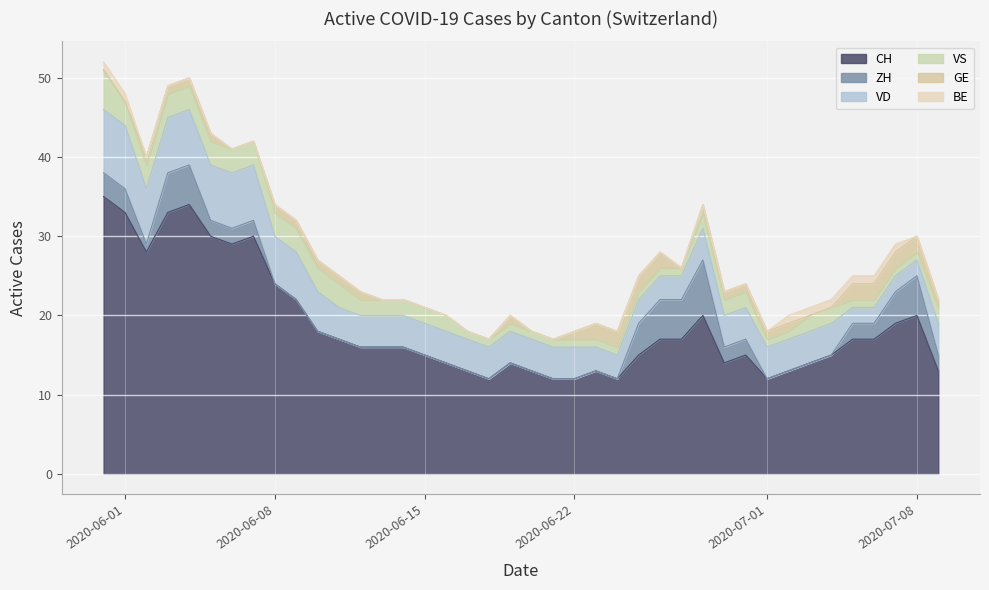

What is the label of the 31st point from the right?

2020-06-09